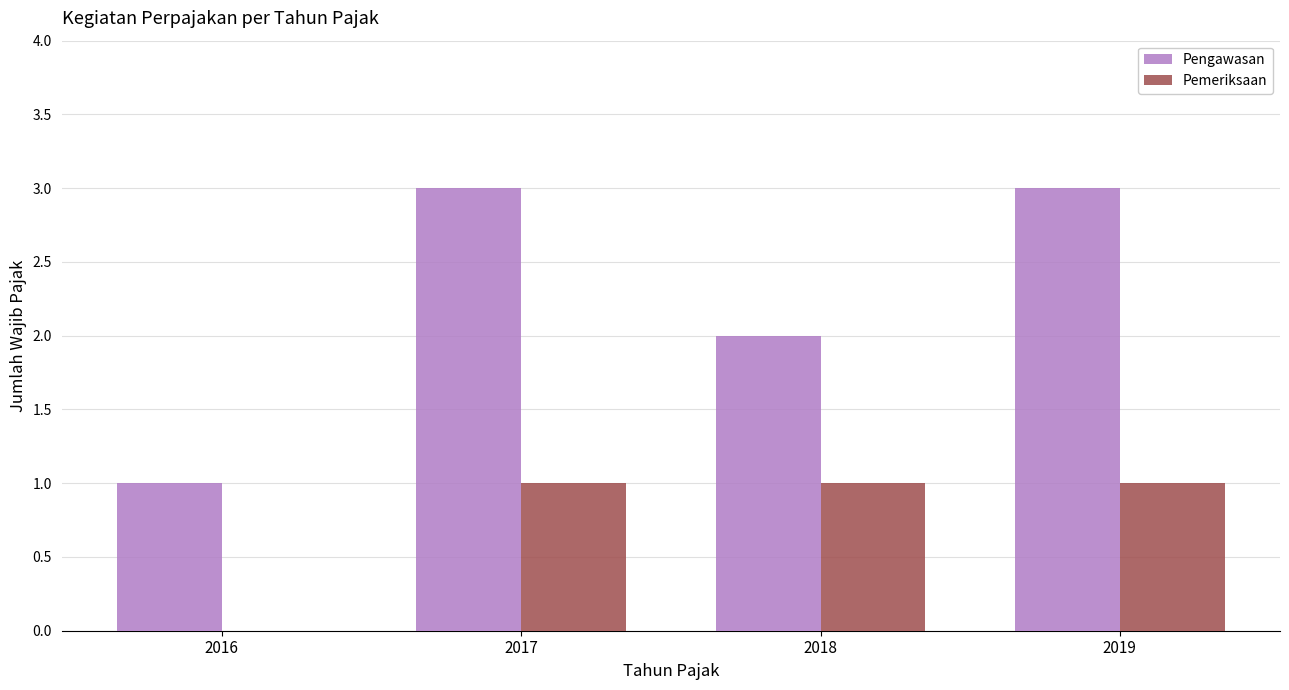

Where is Pengawasan nearest to the value 2?

2018